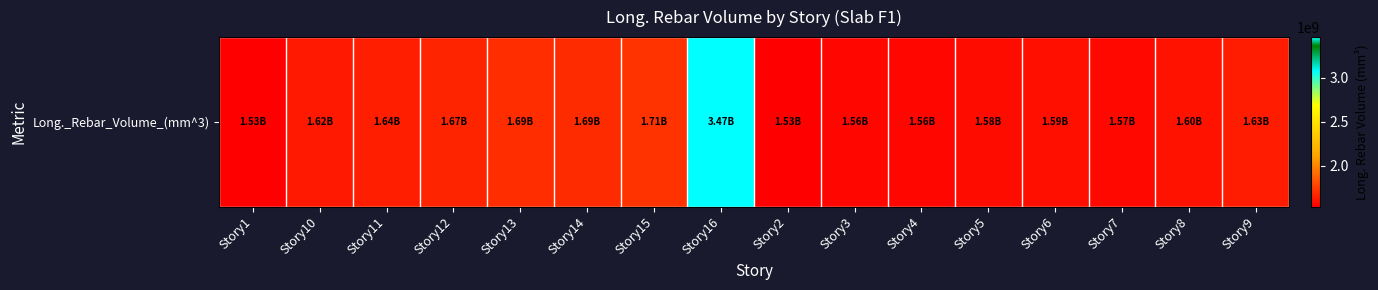

Reading left to right, transcribe all the data shown in this chart.

1530472896.1	1623080230.5	1636648885.4	1666308563.3	1693692670.1	1687661042.9	1713010619.8	3465389755.7	1530669752.2	1558148748.4	1556958100.1	1575951238.3	1586778708.8	1566230789.8	1600839684.1	1633502512.1